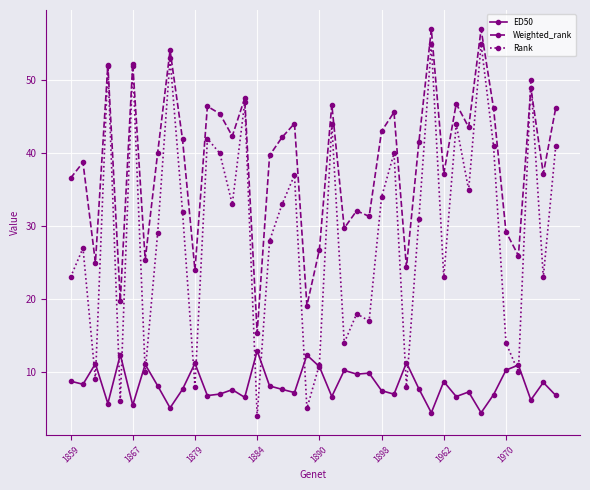

What is the sum of all ED50 values?

332.4